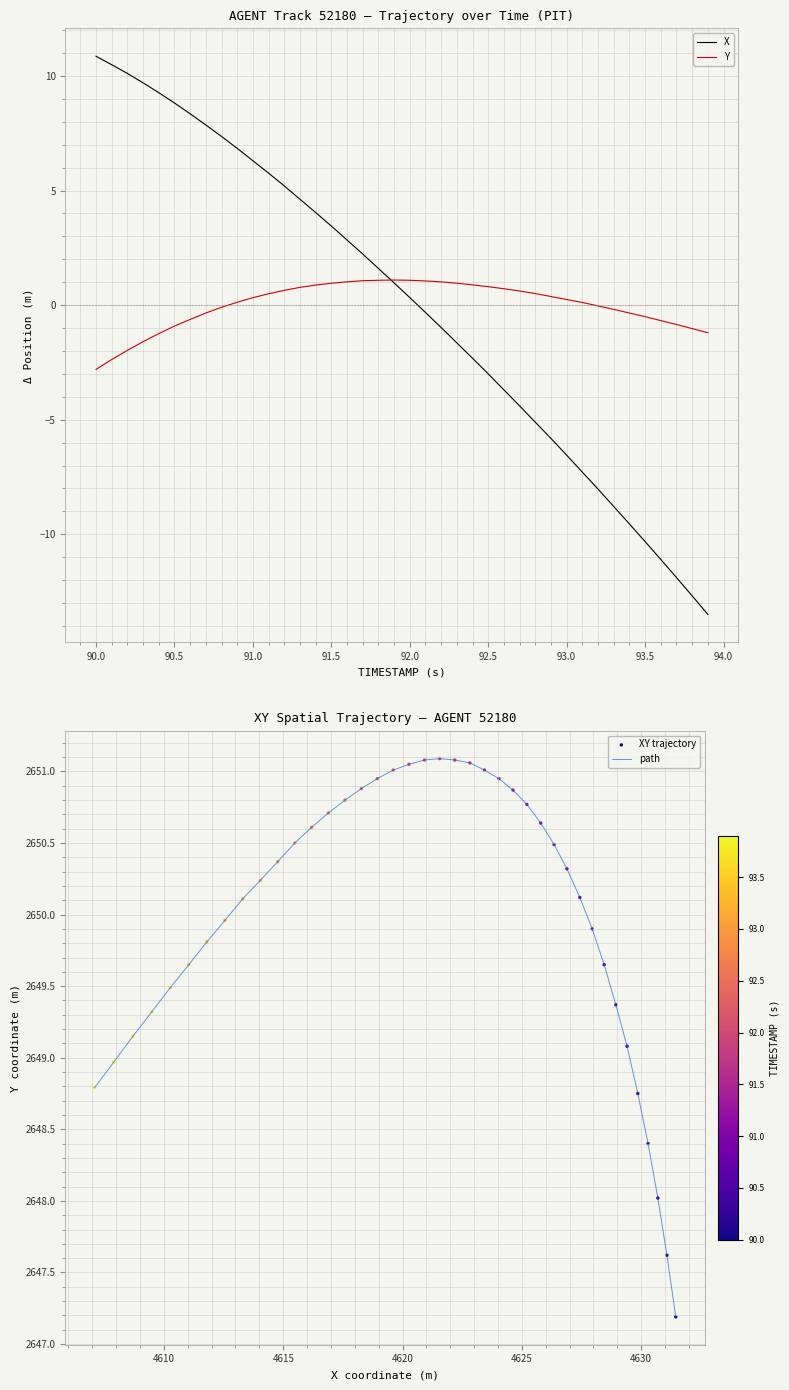

Which series reaches the minimum Y coordinate?

X